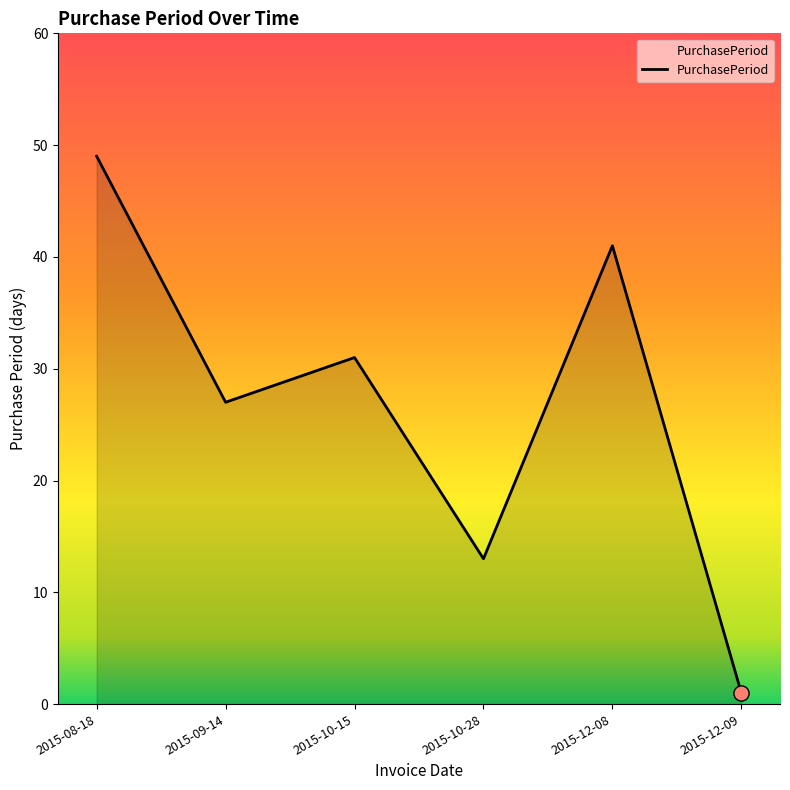

Which has a higher value, 2015-10-15 or 2015-09-14?

2015-10-15